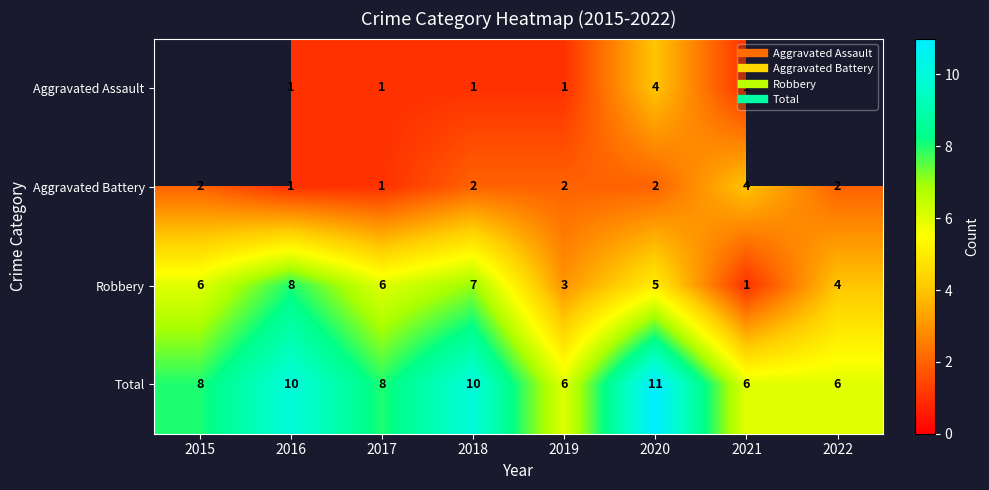

What is the difference between the highest and lowest values at 2021?

5.0